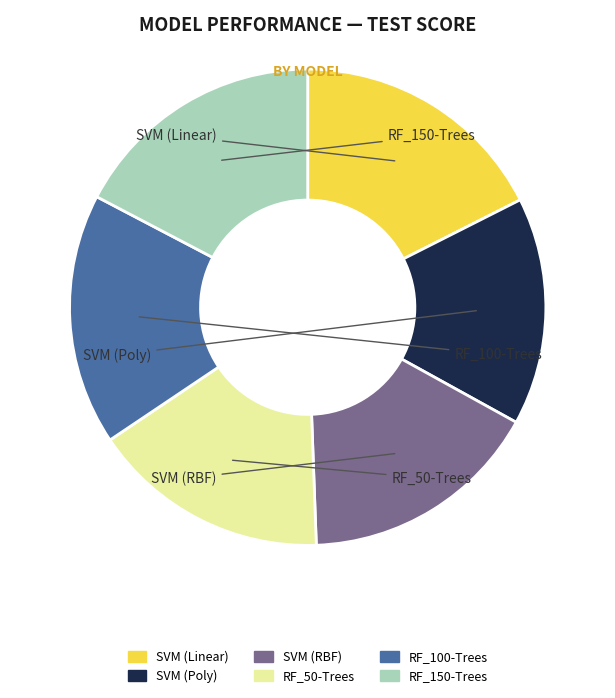

Does SVM (Linear) represent more than half of the total?

No